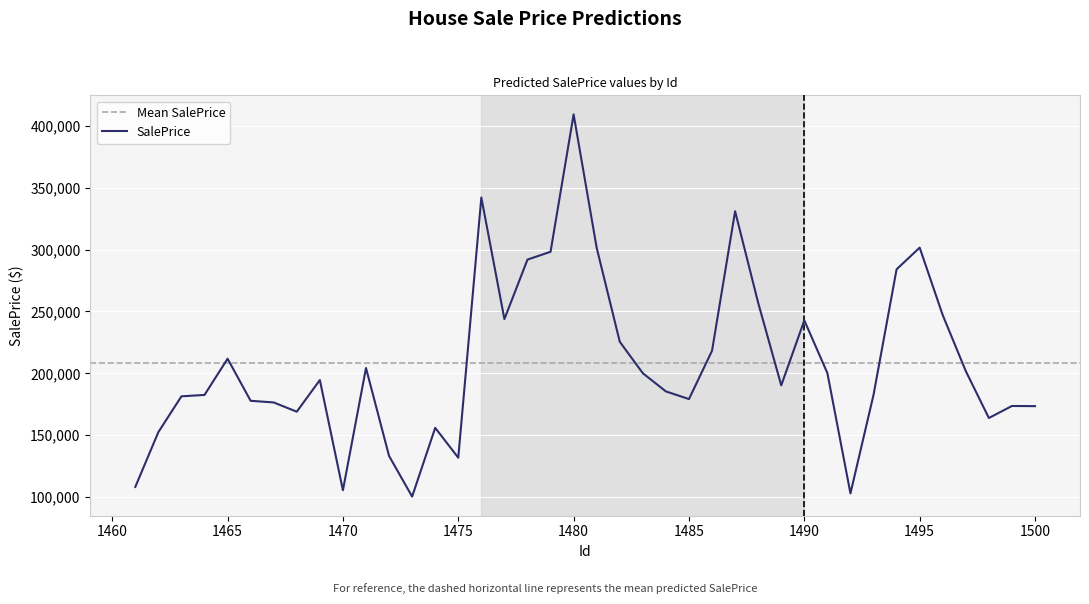

What is the ratio of the value at 1461 to the value at 1486?

0.5